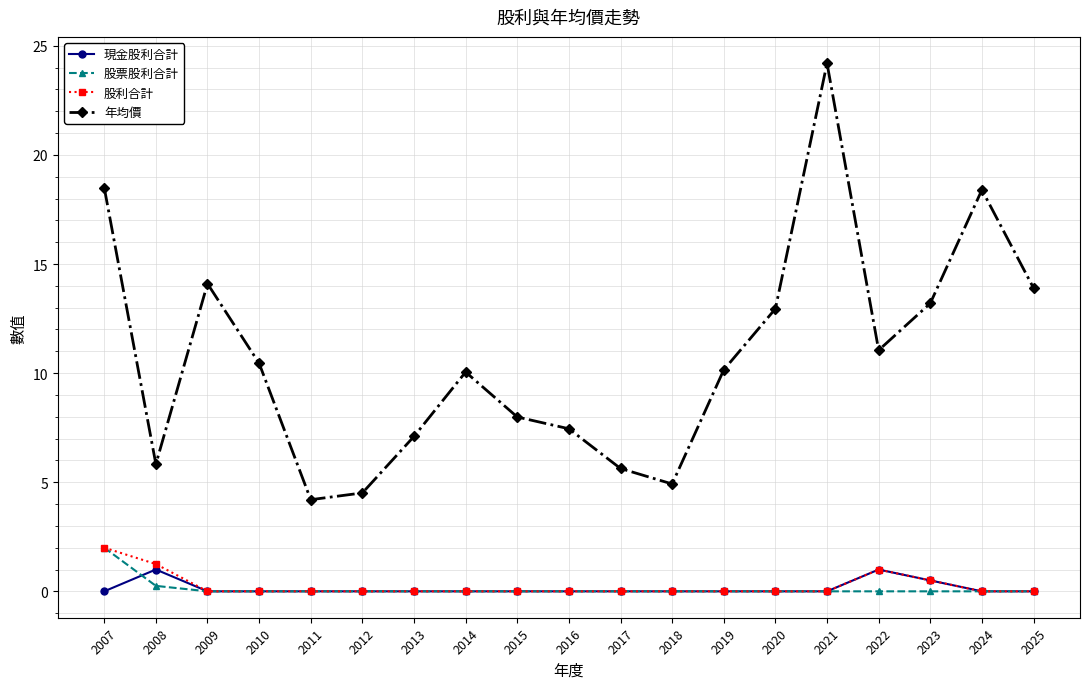

Where does the 年均價 series first go above 10?

2007